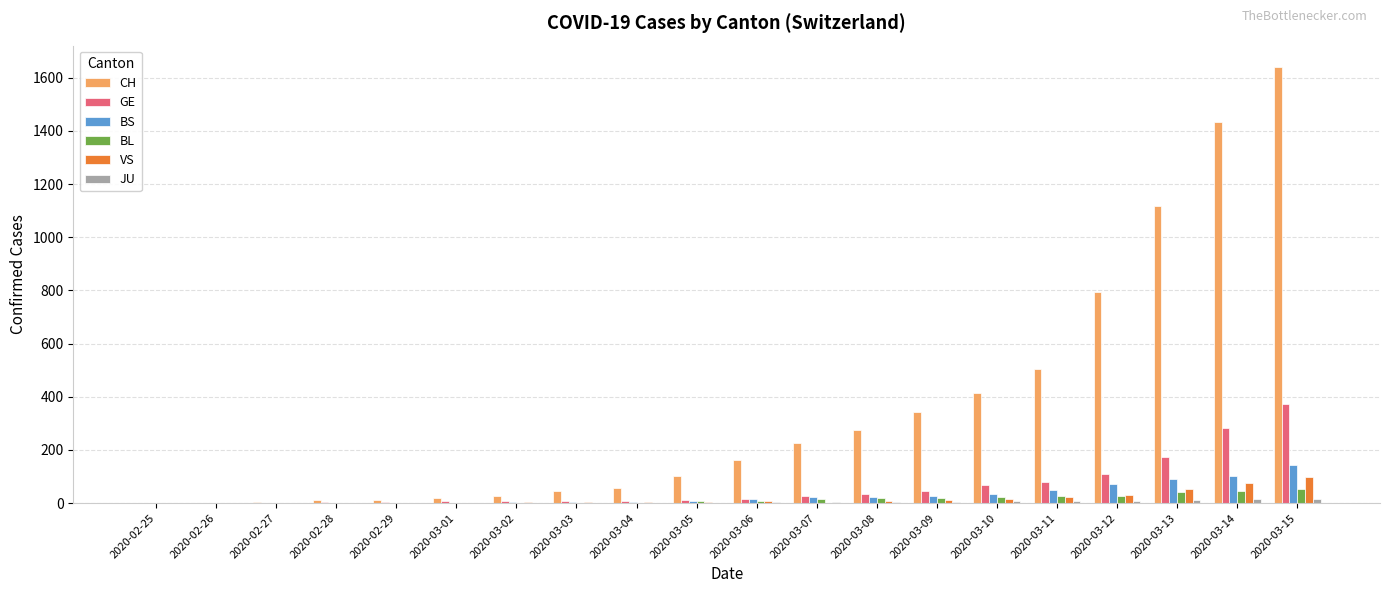

Between 2020-02-29 and 2020-03-08, which series saw the biggest shift?

CH